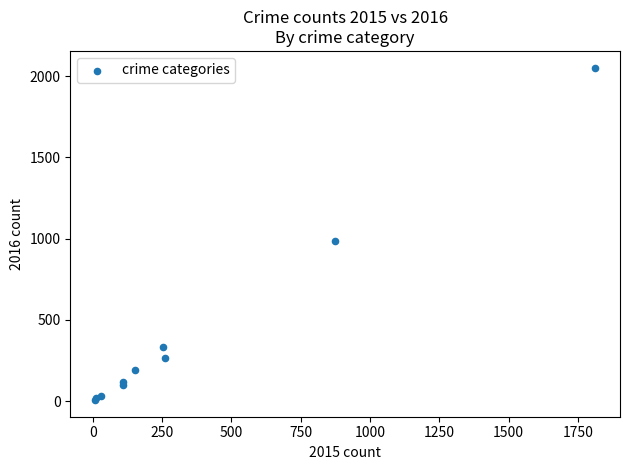

What Y value in the scatter plot is closest to 1030?

984